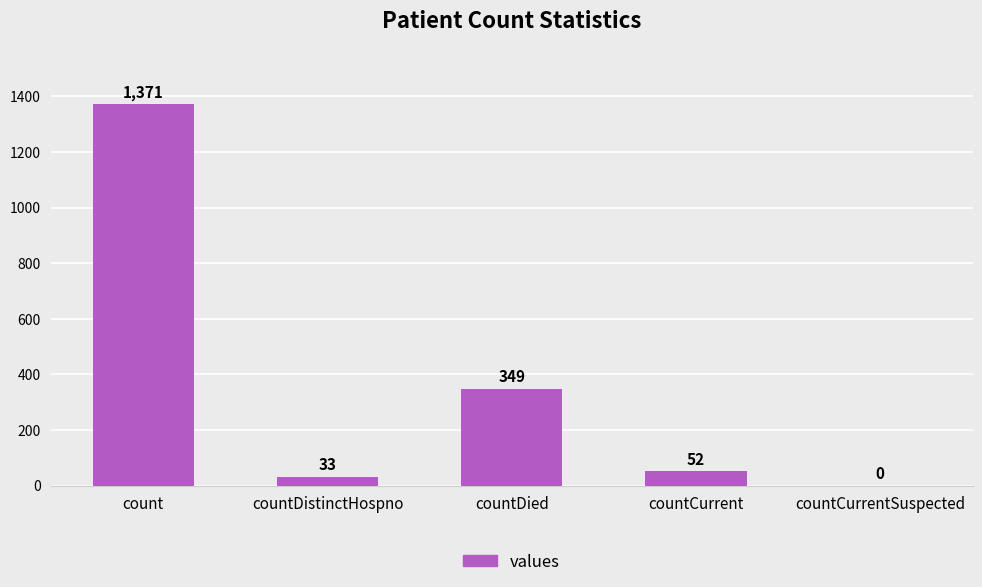

What is the change in value from countDistinctHospno to countCurrent?

+19